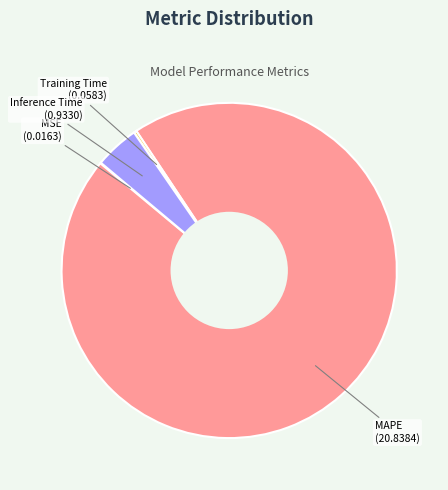

Does Inference Time represent more than half of the total?

No